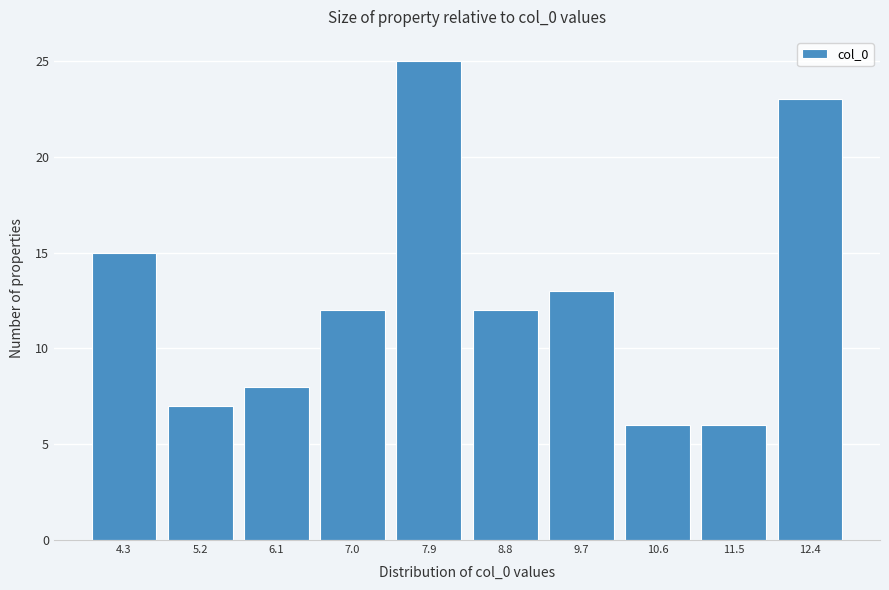

Reading left to right, list every bar in this chart as the range it spans on the x-axis followed by its height. Neither the bar edges nor the heights are printed on the chart, so give them approximately, as read against the axes.

3.8 to 4.7: 15
4.7 to 5.6: 7
5.6 to 6.5: 8
6.5 to 7.4: 12
7.4 to 8.3: 25
8.3 to 9.3: 12
9.3 to 10.2: 13
10.2 to 11.1: 6
11.1 to 12.0: 6
12.0 to 12.9: 23